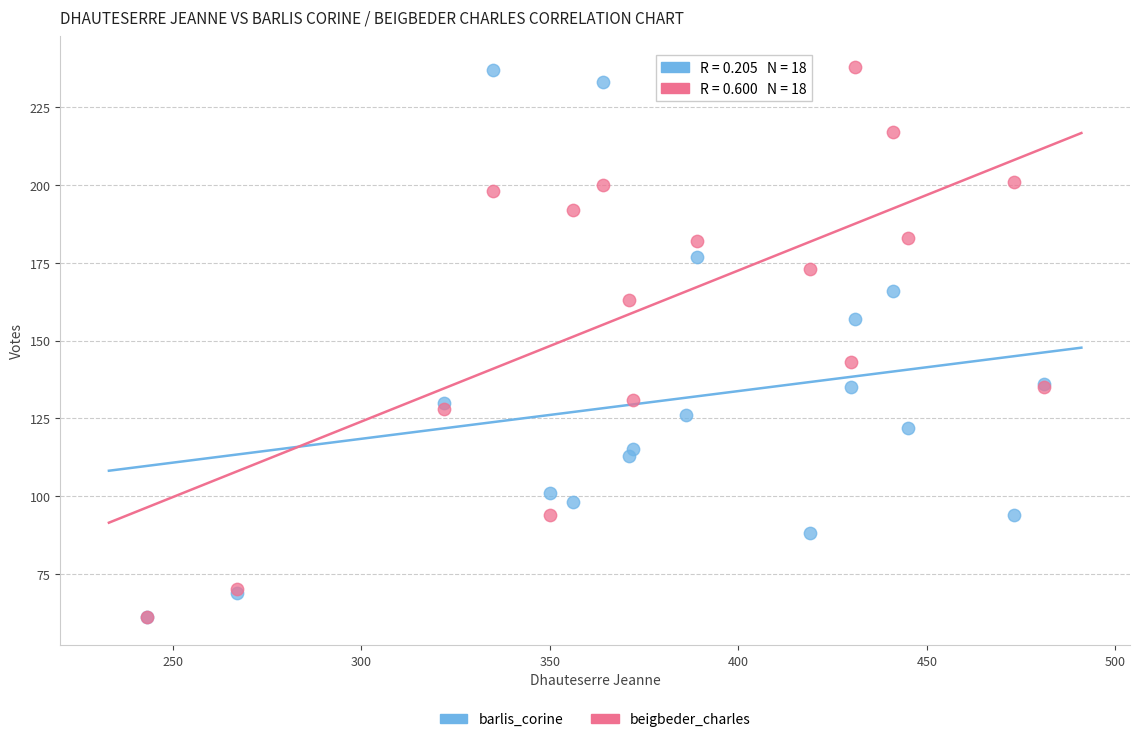

In the barlis_corine series, what Y value is closest to 149?

157